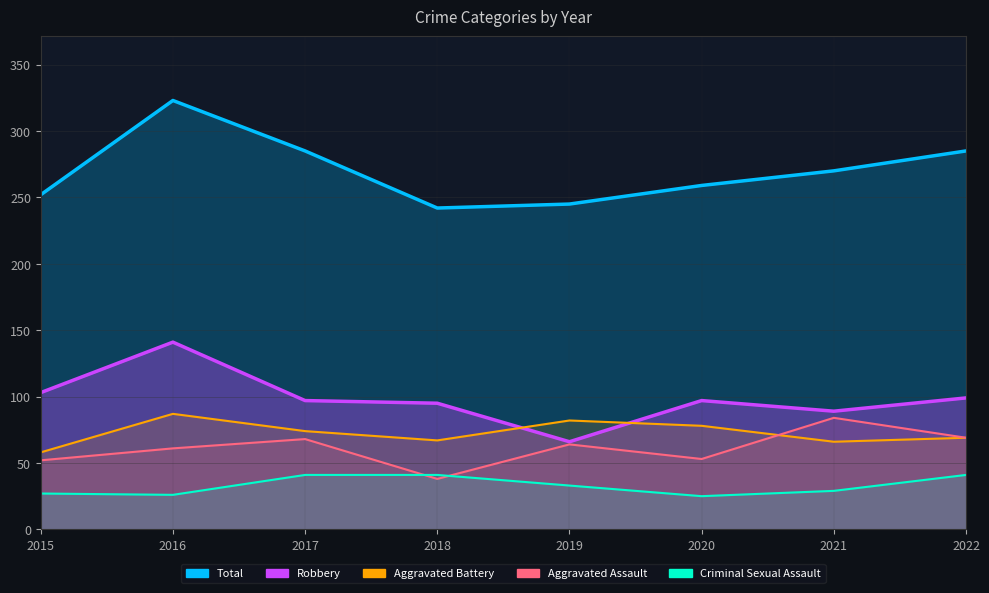

What is the difference between the maximum and second lowest values in the Total series?

78